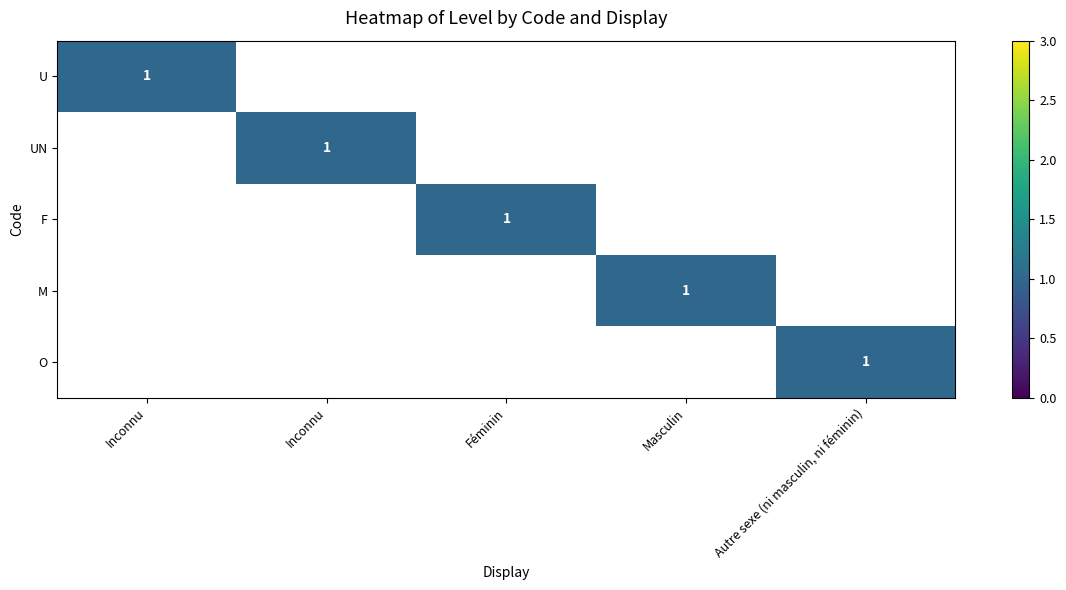

Is the value of M at Féminin greater than the value of UN at Féminin?

No